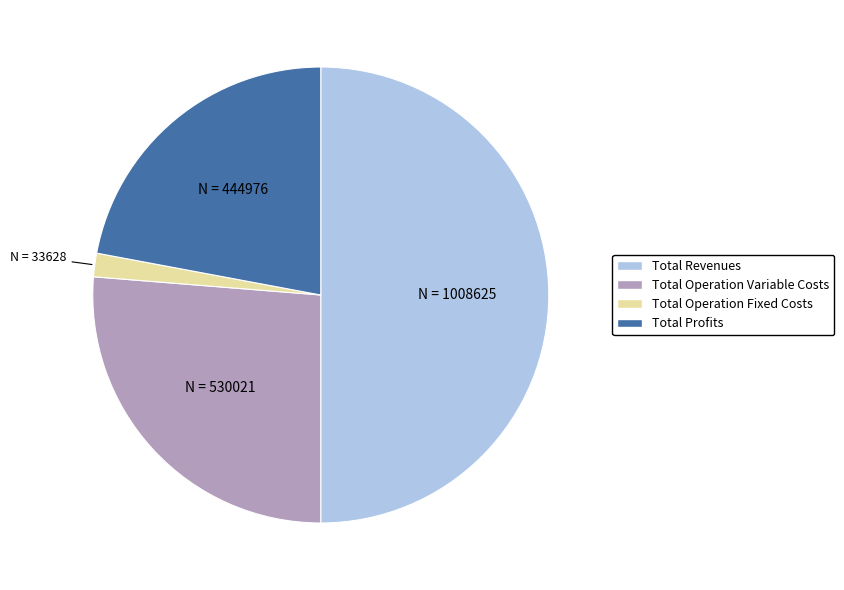

How many slices are in this pie chart?

4